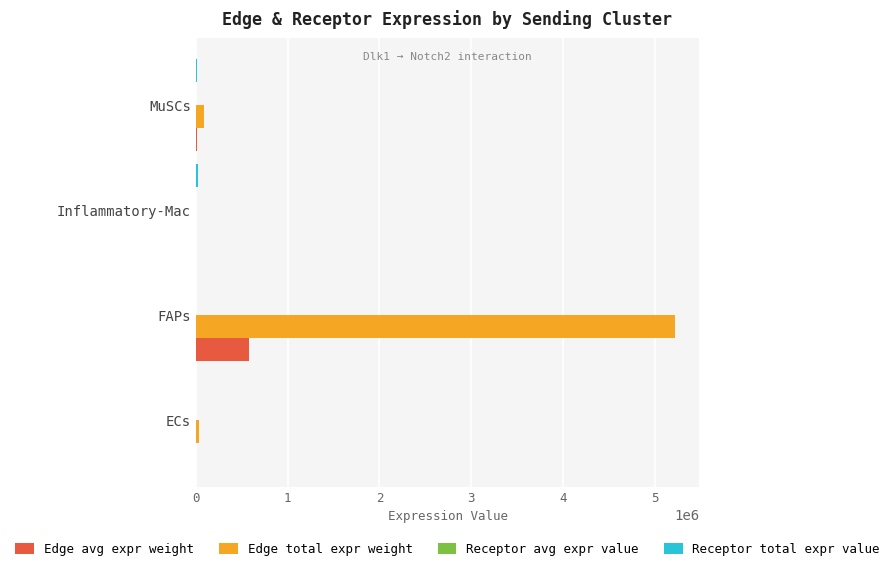

The value of Edge avg expr weight at FAPs is 579912.5. True or false?

True